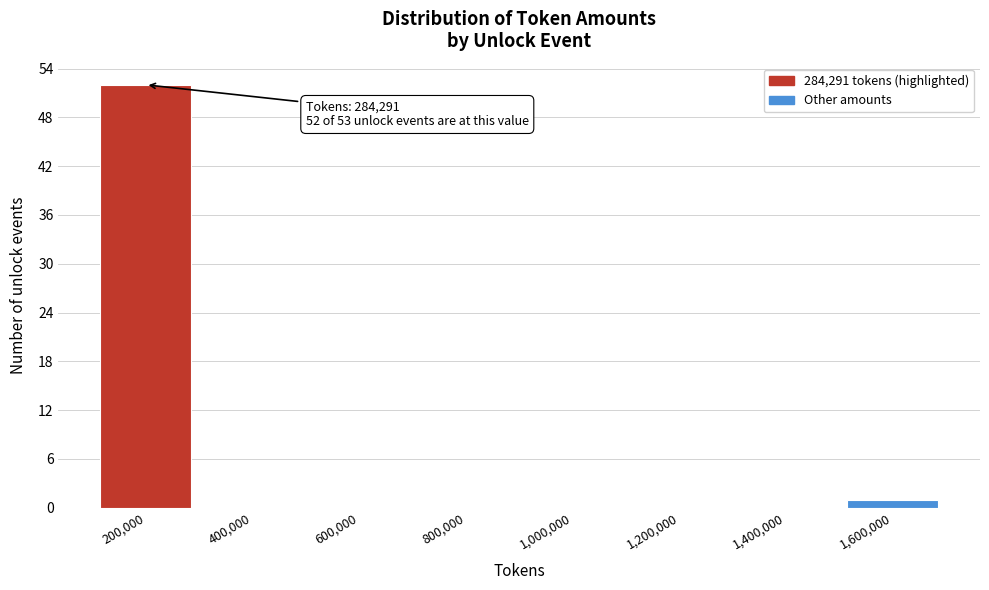

Reading left to right, list all the values displayed in this chart.

200,000=52	400,000=0	600,000=0	800,000=0	1,000,000=0	1,200,000=0	1,400,000=0	1,600,000=1